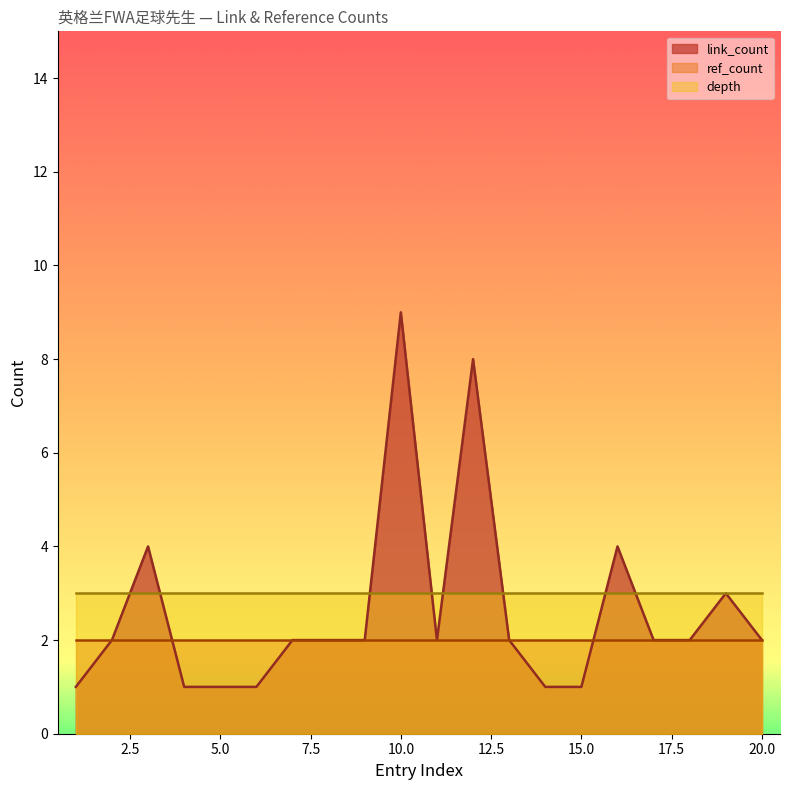

What is the value of the link_count point at the 8th from the left?

2